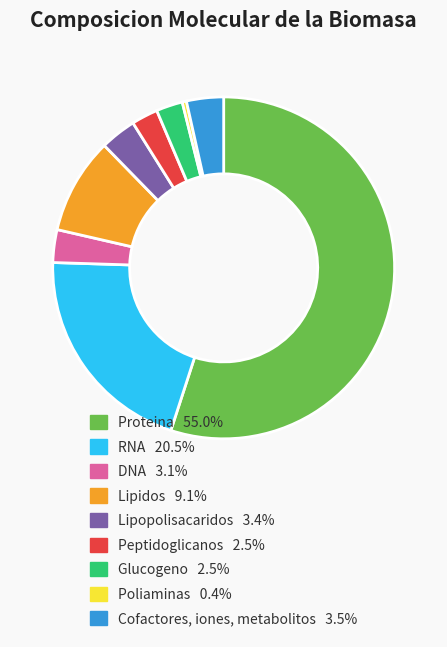

Which category has the biggest portion of the pie?

Proteina